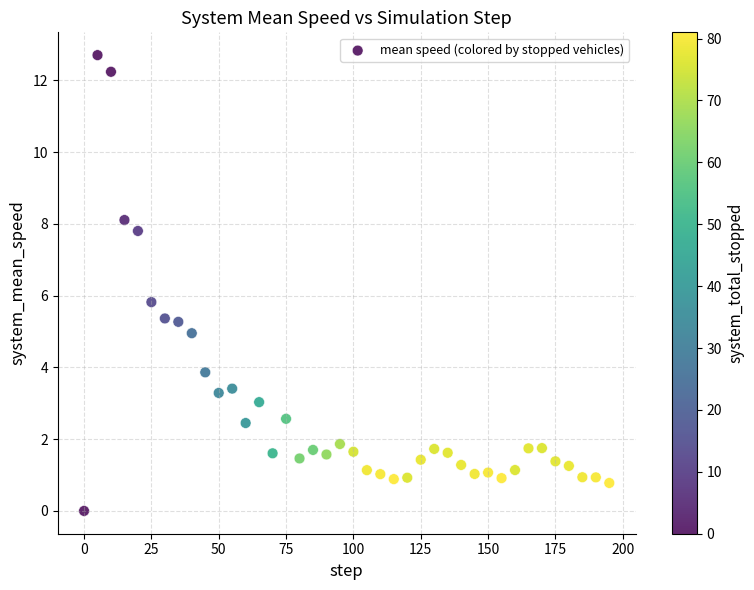

What is the range of Y values (max minus min)?

12.7